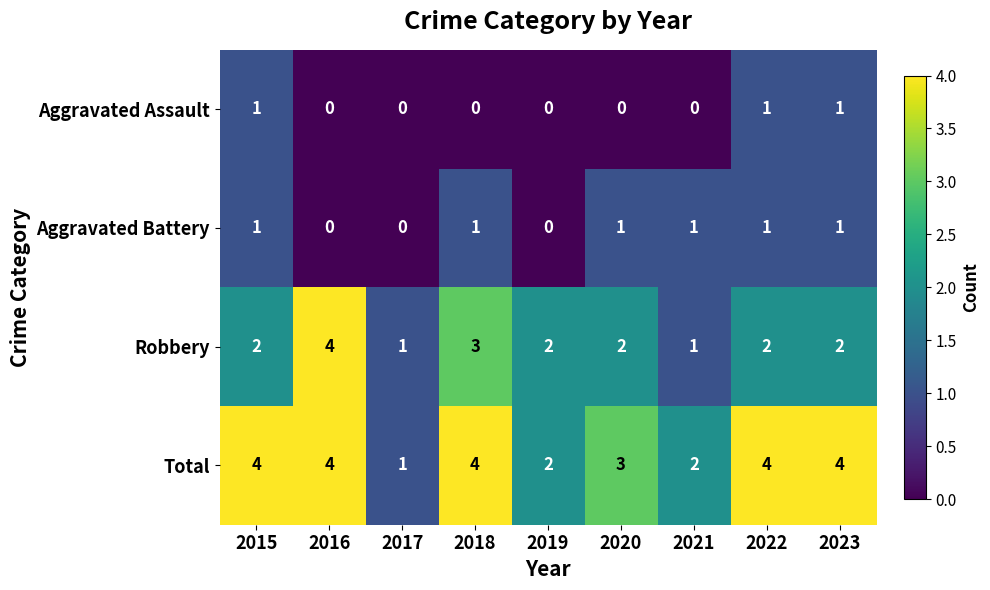

What is the sum of all Aggravated Battery values?

6